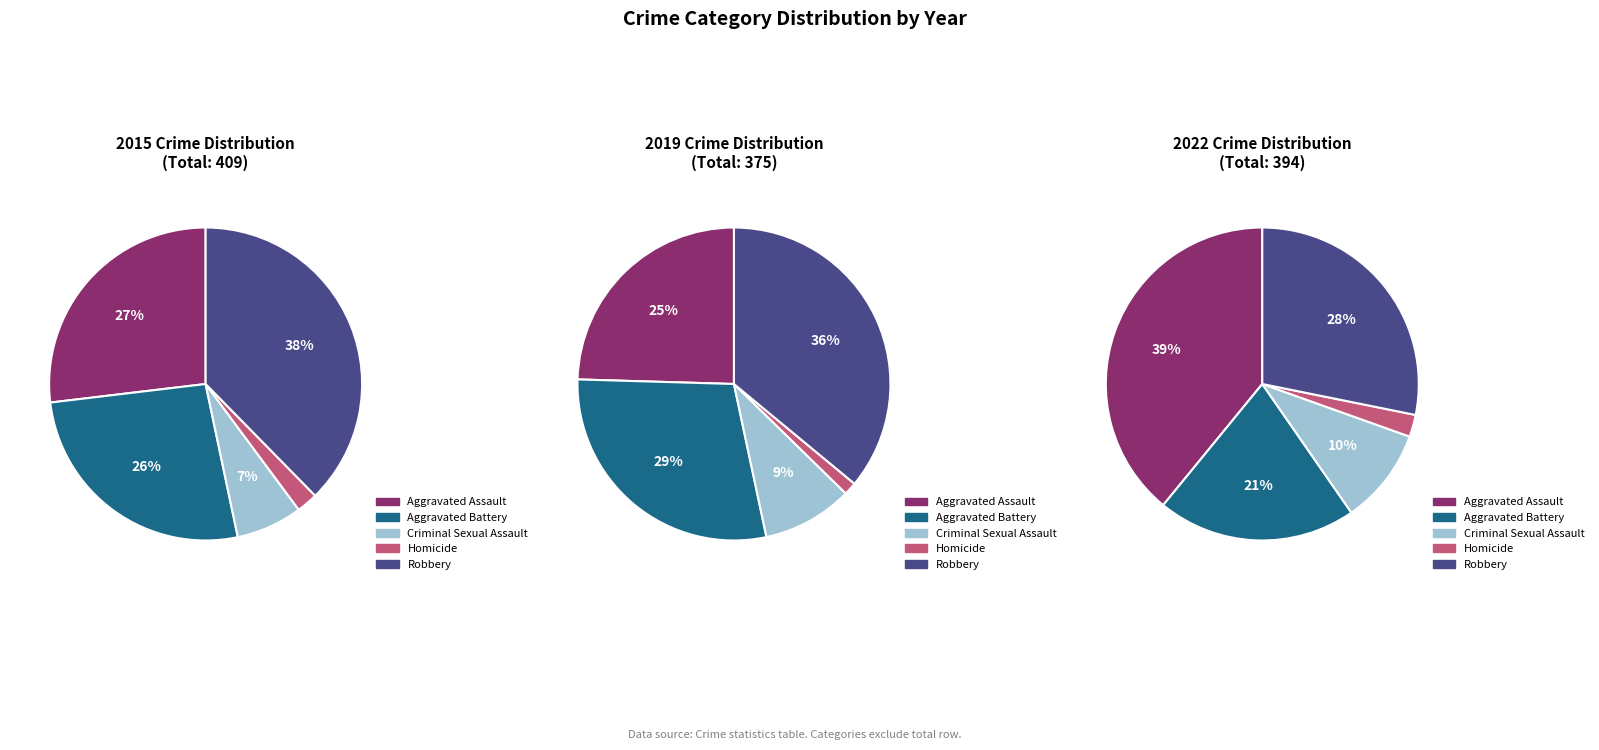

To the nearest percent, what is the average slice percentage?

20%